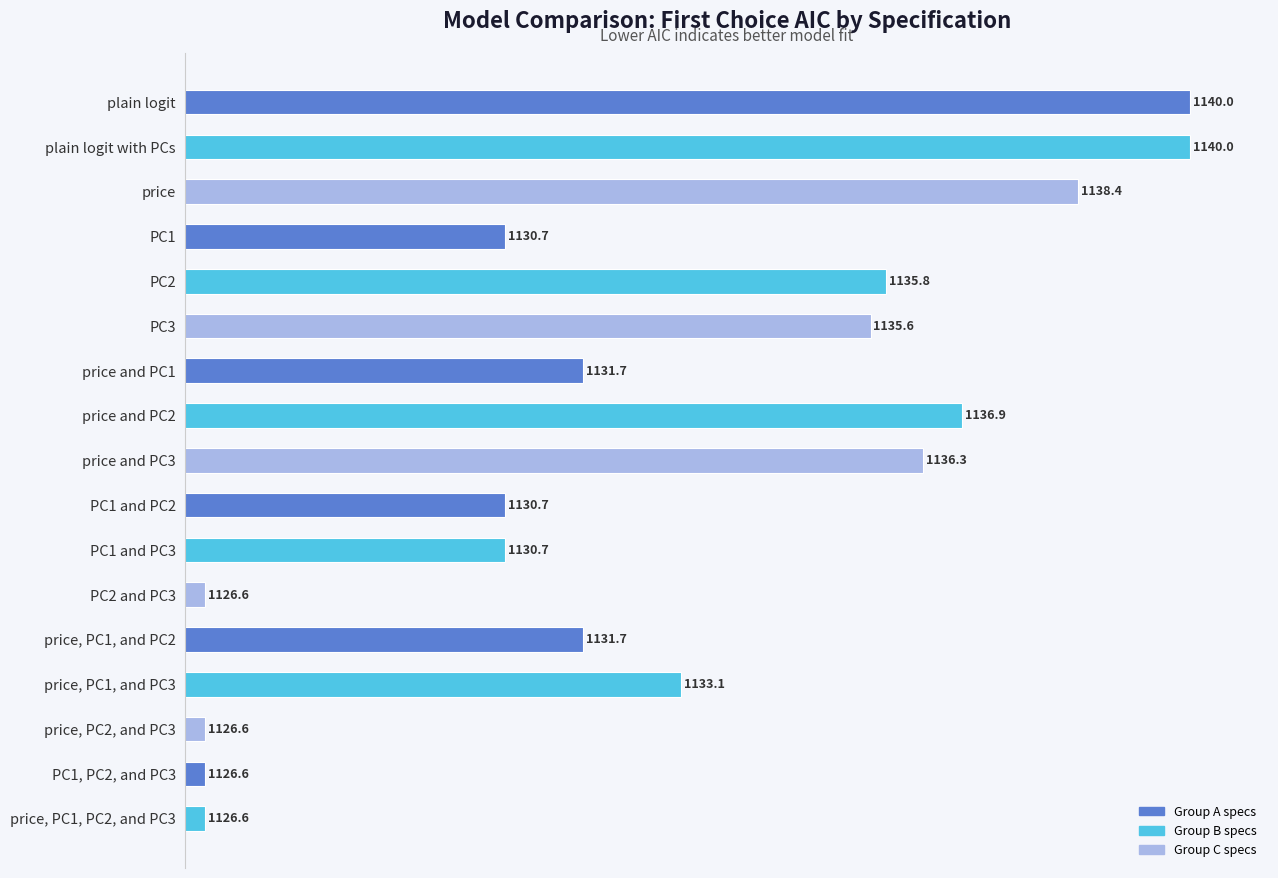

Approximately how many times larger is the value at price, PC1, and PC2 compared to price and PC2?

1.0